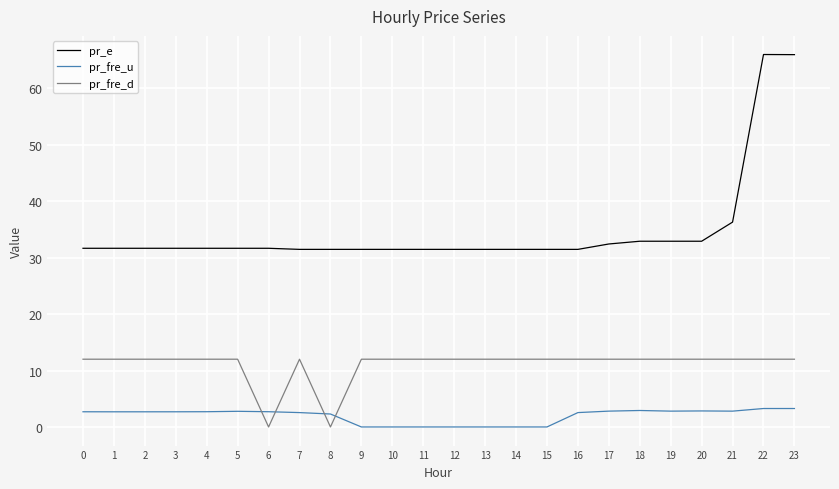

Rank the series by their average value, from lowest to highest.

pr_fre_u, pr_fre_d, pr_e